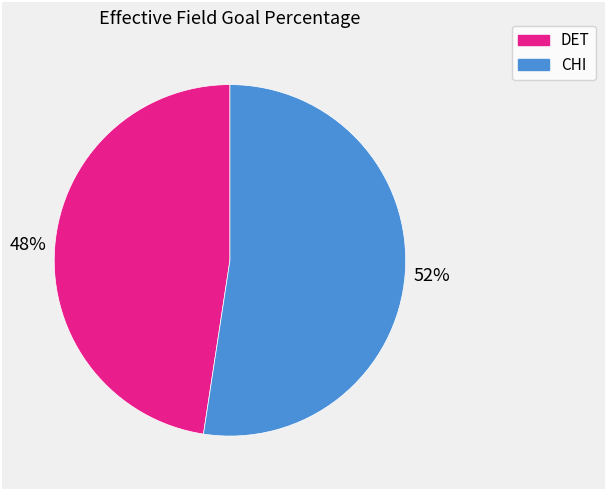

Combined, do CHI and DET account for over 50%?

Yes